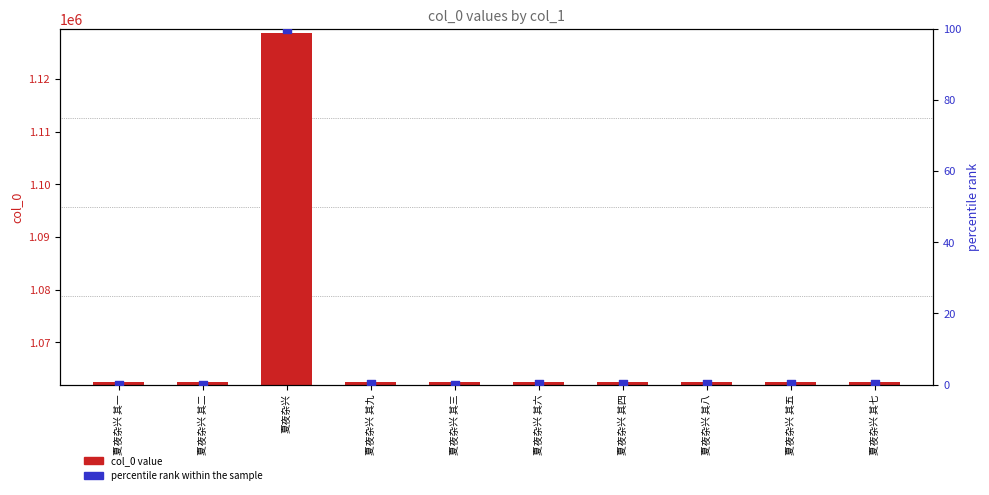

Which series contains the lowest Y value?

percentile rank within the sample